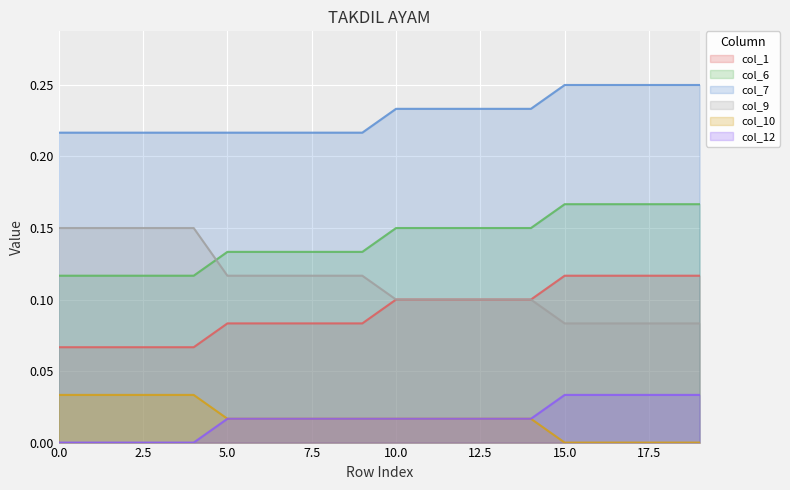

Rank the categories by col_7 value from lowest to highest.

0, 1, 2, 3, 4, 5, 6, 7, 8, 9, 10, 11, 12, 13, 14, 15, 16, 17, 18, 19